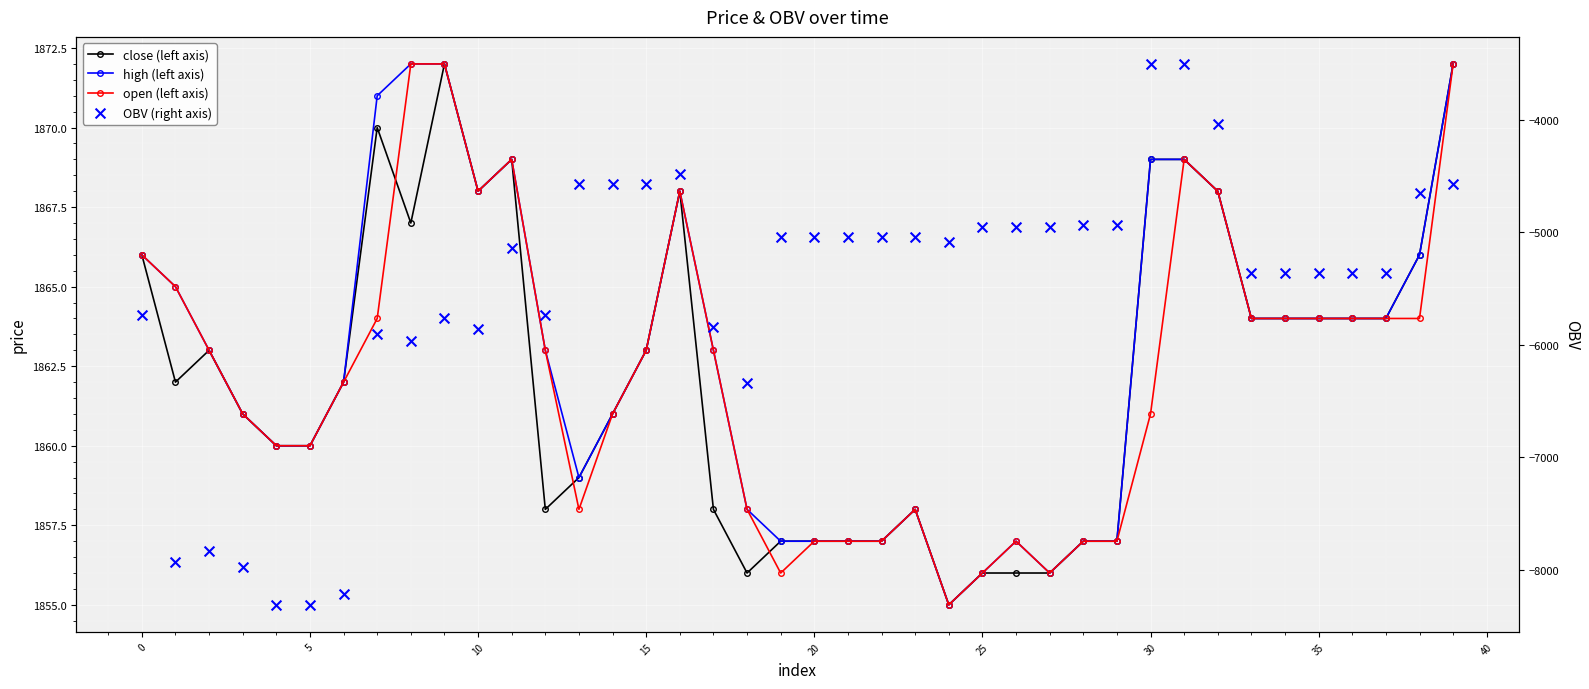

Which series has the largest Y range (max minus min)?

OBV (right axis)